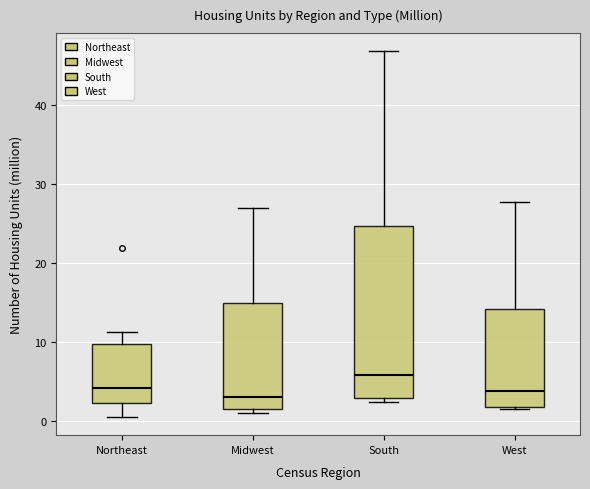

Reading left to right, transcribe this box plot: for each box, give where its median line is, the range the box spans, and where its two whiskers end, as read against the y-axis. The values are not printed on the chart, so give them approximately, as read against the axis.

Northeast: median 4, box 2 to 10, whiskers 1 to 11
Midwest: median 3, box 1 to 15, whiskers 1 (just below the box's lower edge) to 27
South: median 6, box 3 to 25, whiskers 2 to 47
West: median 4, box 2 to 14, whiskers 1 to 28